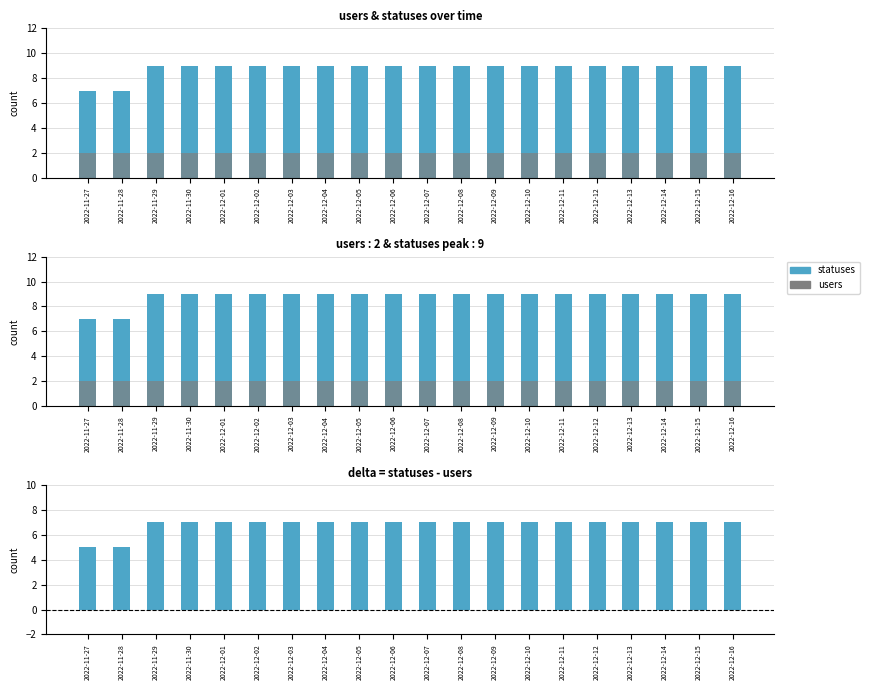

Is the value of statuses at 2022-11-28 greater than the value of users at 2022-12-11?

Yes